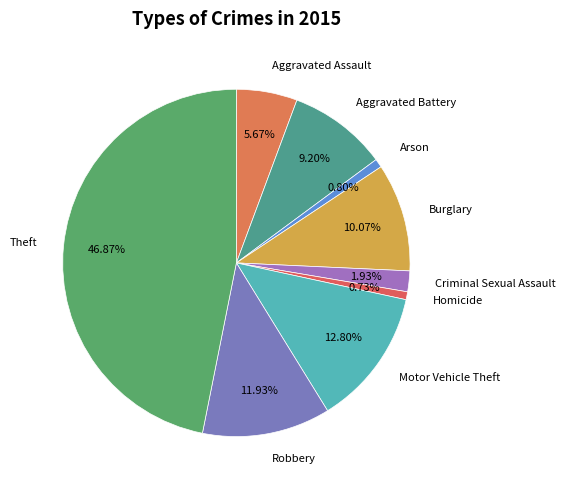

To the nearest percent, what is the combined percentage of Criminal Sexual Assault and Motor Vehicle Theft?

15%